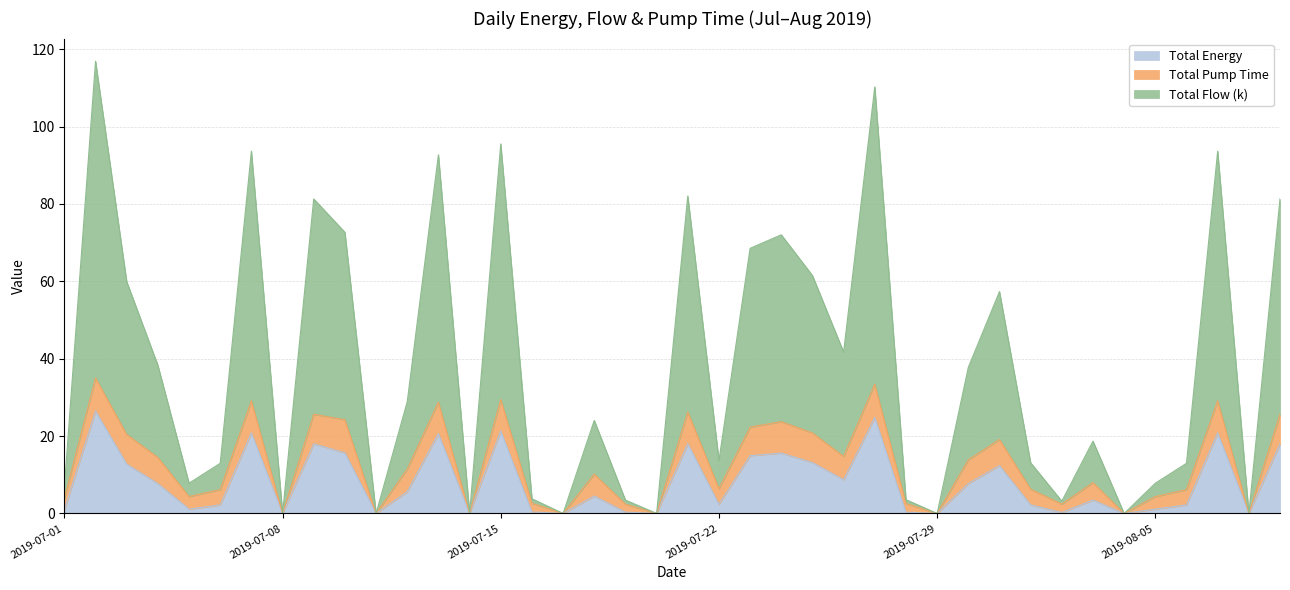

What is the maximum value for Total Energy?

26.5